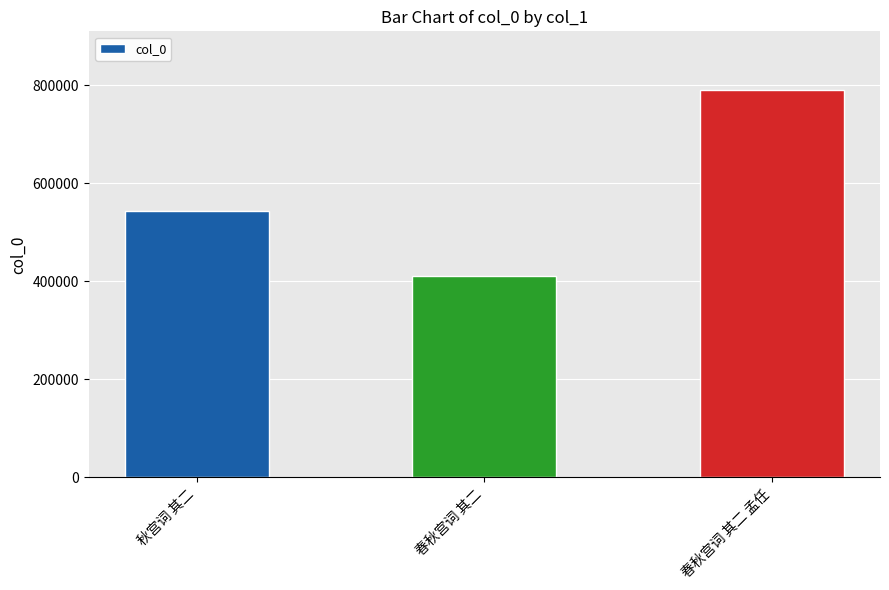

Reading right to left, transcribe all the data shown in this chart.

春秋宫词 其二 孟任=790957	春秋宫词 其二=410464	秋宫词 其二=542872